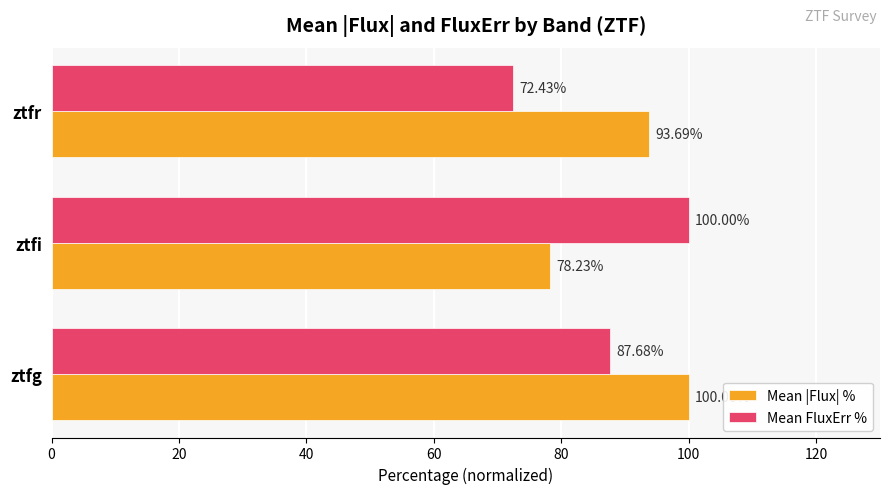

Rank the series by their average value, from lowest to highest.

Mean FluxErr %, Mean |Flux| %